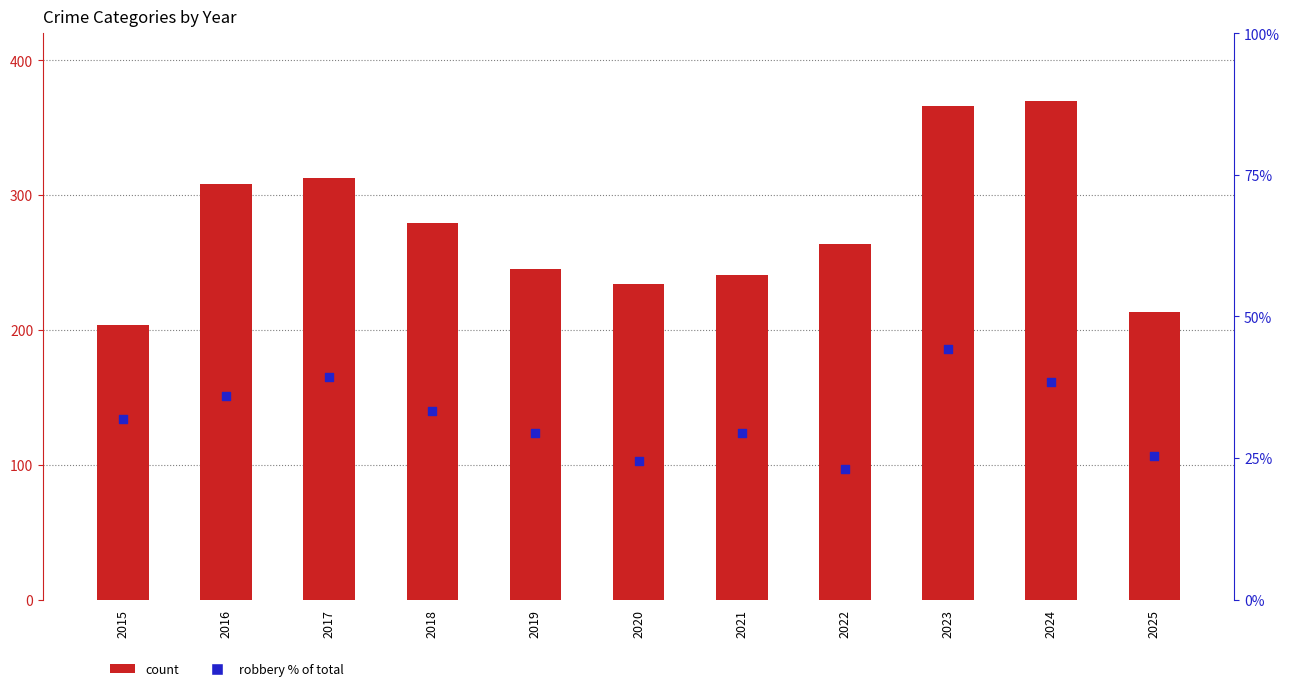

Which series reaches the maximum Y coordinate?

Total count